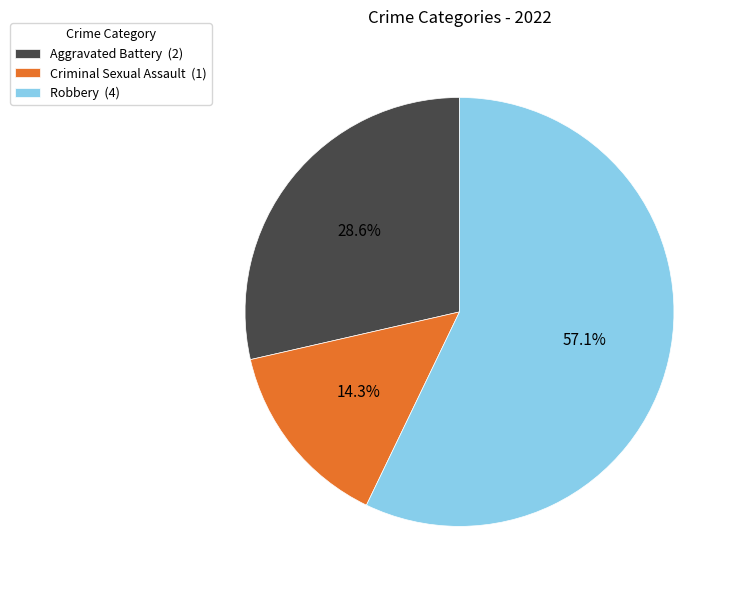

Which has a higher value, Criminal Sexual Assault (1) or Aggravated Battery (2)?

Aggravated Battery (2)